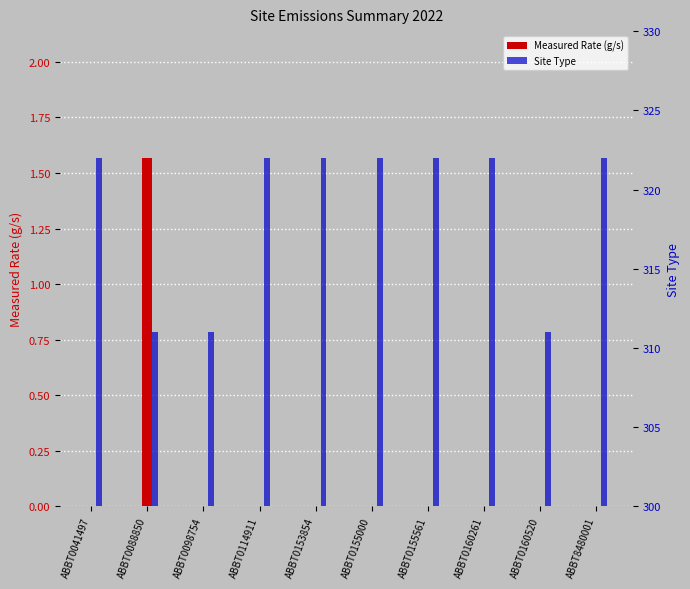

Rank the series at ABBT8480001 from highest to lowest value.

Site Type, Measured Rate (g/s)